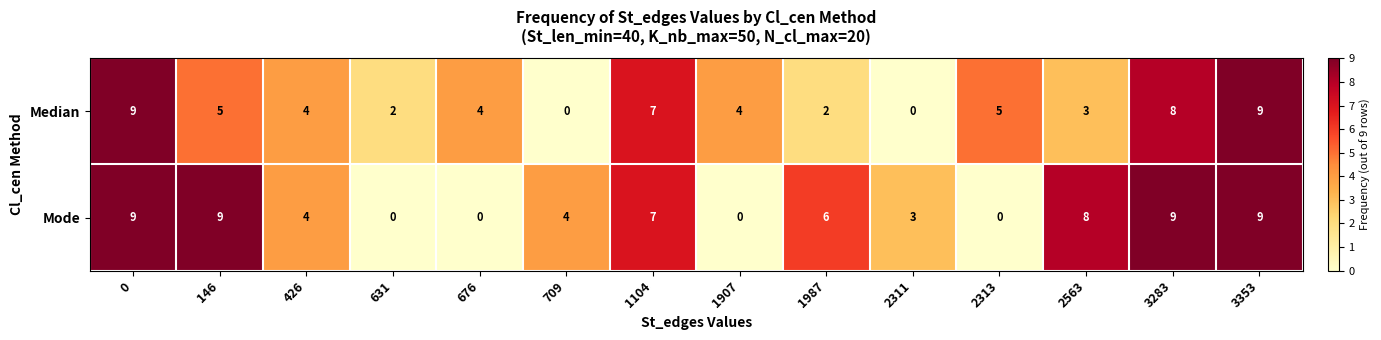

Which series changed the most between 1987 and 2563?

Mode